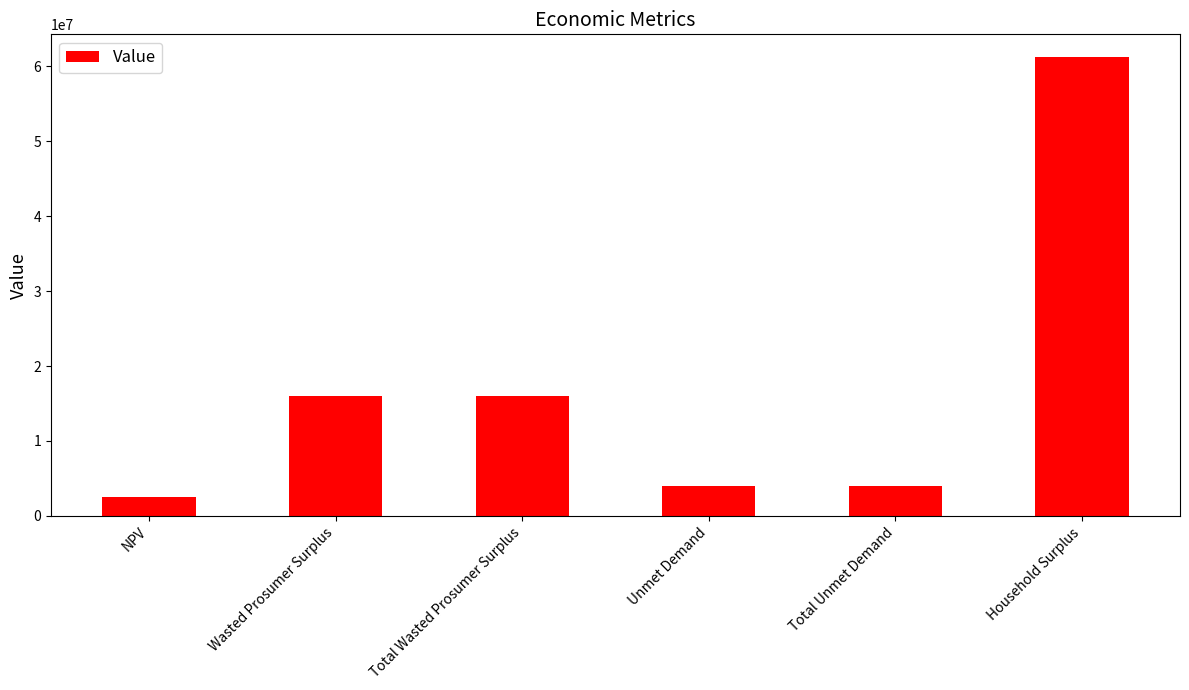

What is the label of the 1st bar from the right?

Household Surplus